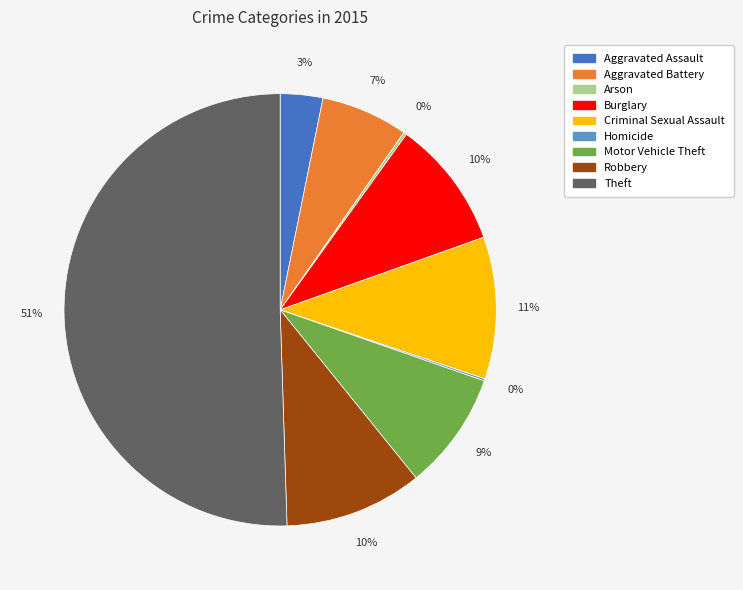

To the nearest percent, what portion does Aggravated Assault represent?

3%